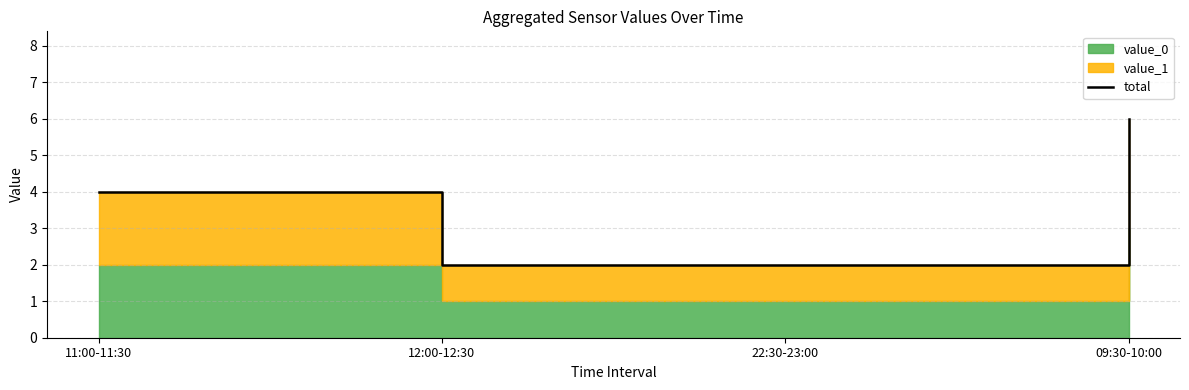

What position from the right is 09:30-10:00?

1